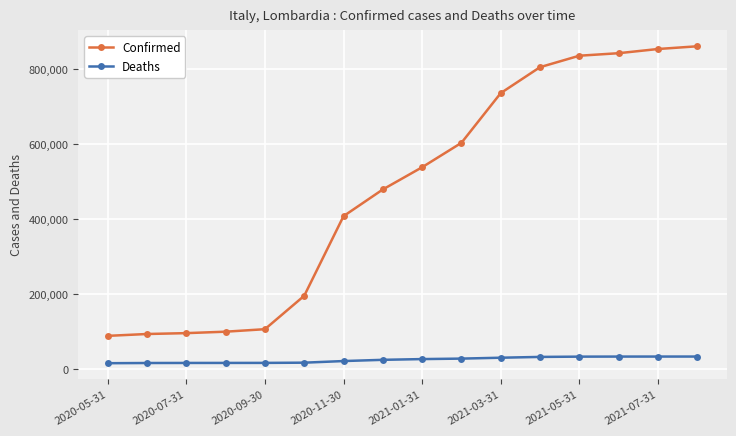

Rank the series by their maximum value, from highest to lowest.

Confirmed, Deaths